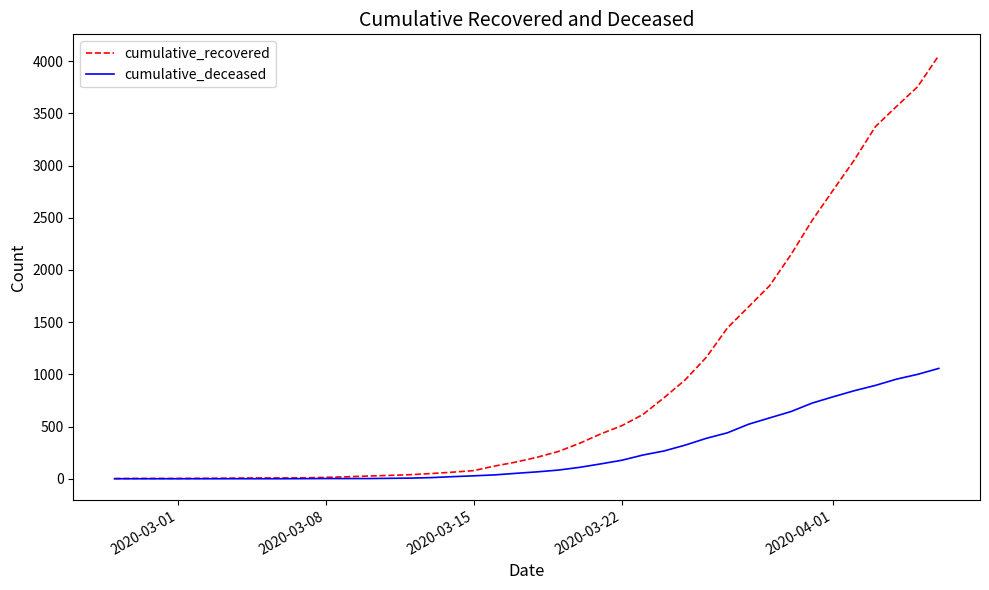

List the series in order of their overall mean, lowest first.

cumulative_deceased, cumulative_recovered